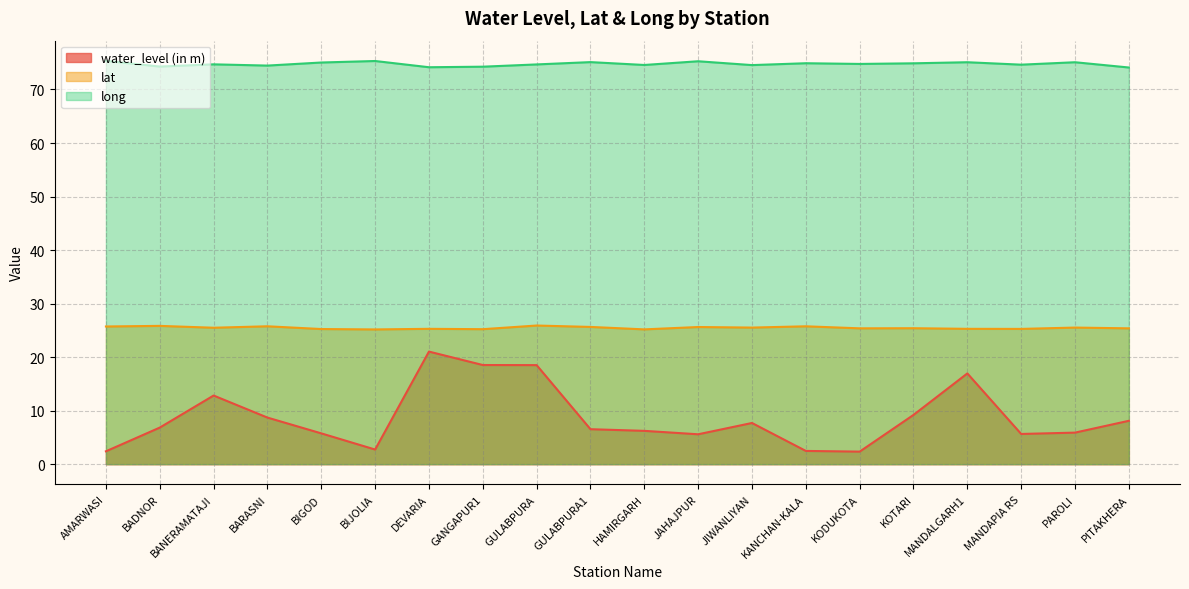

What is the average value of the water_level (in m) series?

8.7